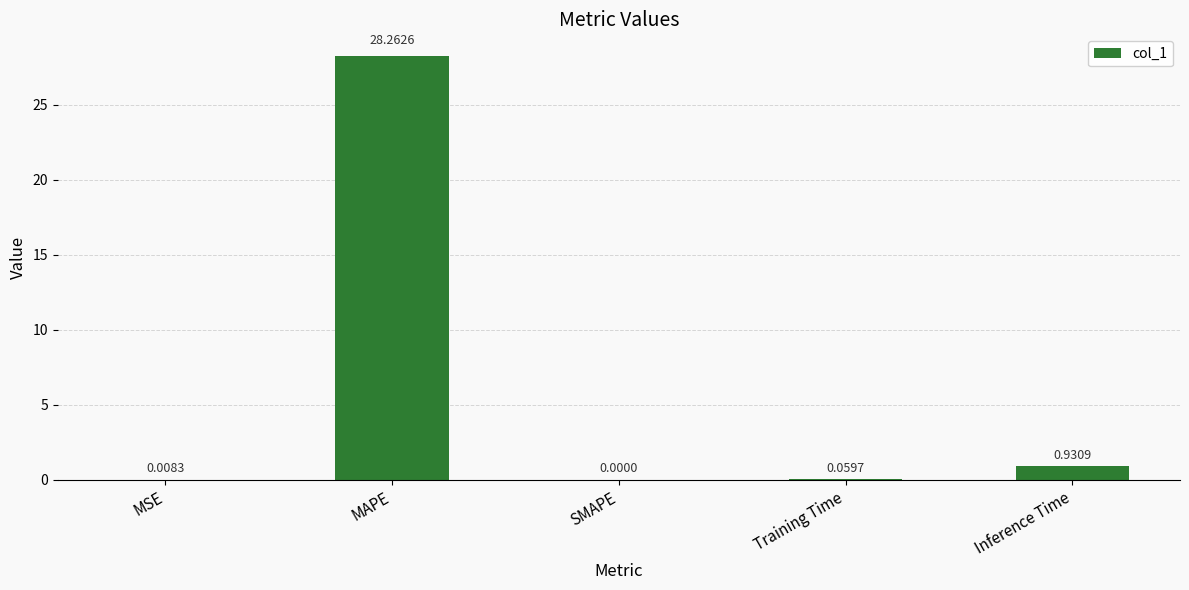

What is the sum of all values?

29.3